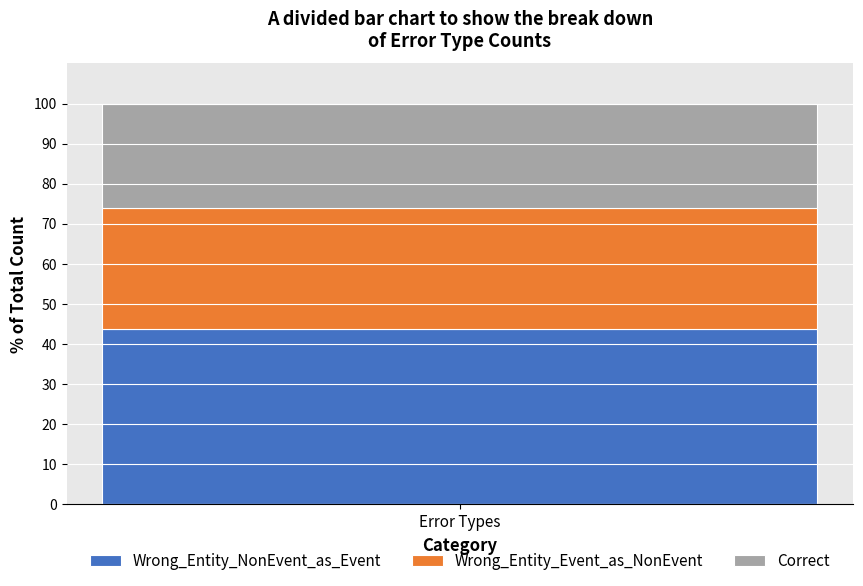

What is the highest value of the Wrong_Entity_NonEvent_as_Event series?

43.8